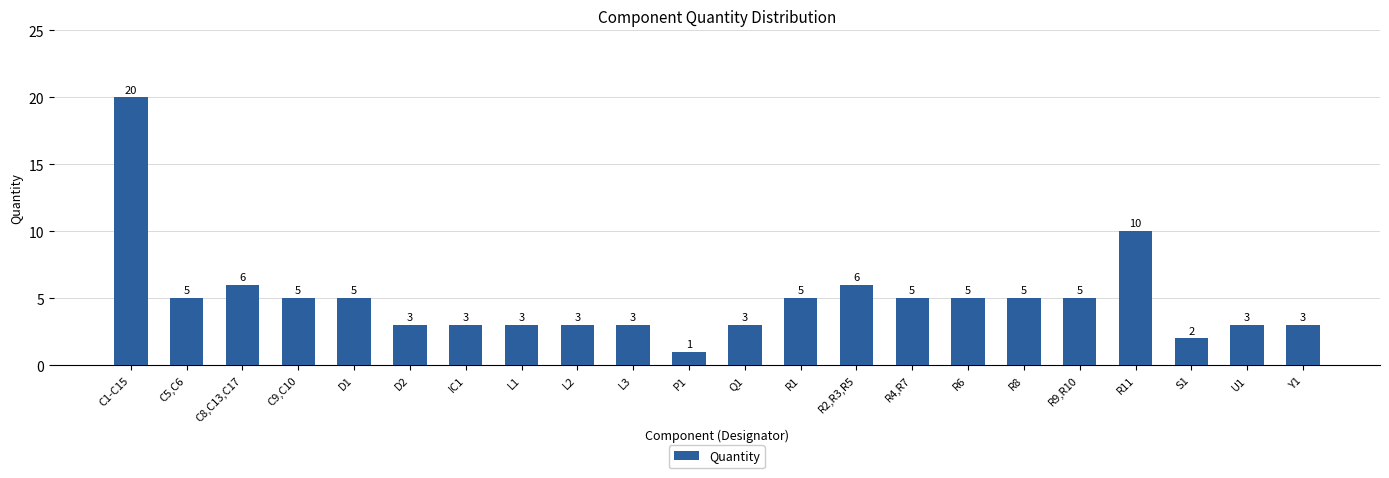

Which label corresponds to the smallest value in the chart?

P1